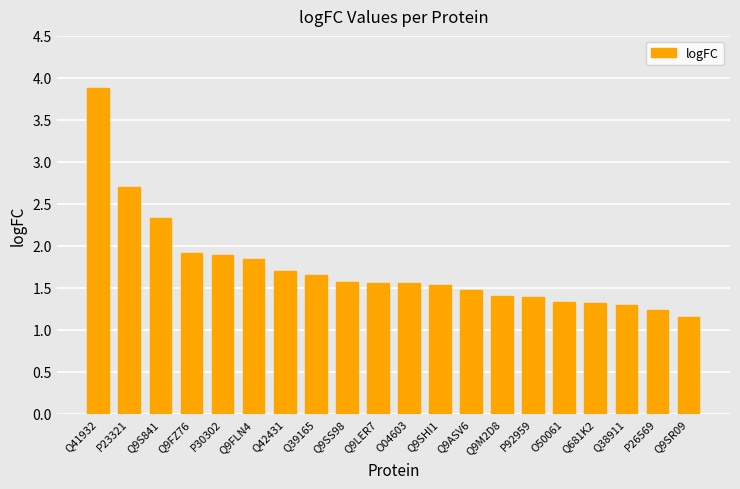

Which category has the highest value across all series?

Q41932